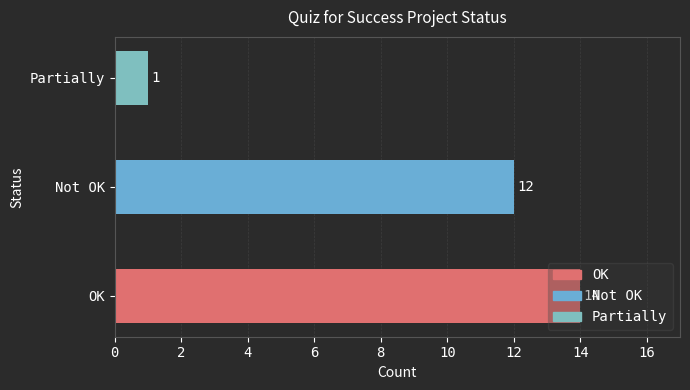

What is the greatest value displayed?

14